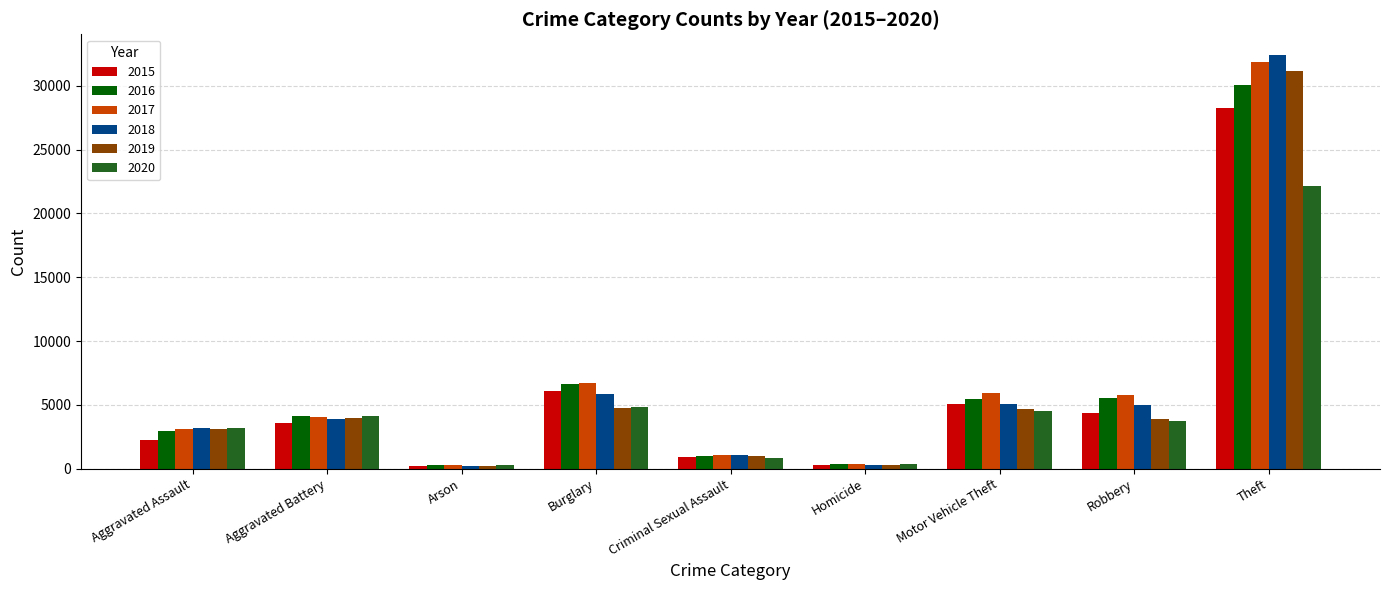

What is the smallest value displayed?

180